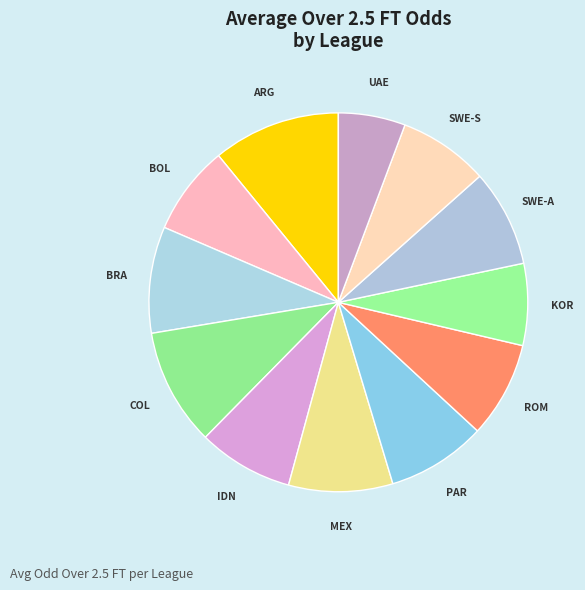

Rank the categories by value from highest to lowest.

ARGENTINA - TORNEO BETANO, COLOMBIA - PRIMERA A, BRAZIL - SERIE A BETANO, MEXICO - LIGA MX, PARAGUAY - PRIMERA DIVISION, SWEDEN - ALLSVENSKAN, ROMANIA - LIGA 1, INDONESIA - LIGA 1, SWEDEN - SUPERETTAN, BOLIVIA - DIVISION PROFESIONAL, SOUTH KOREA - K LEAGUE 2, UAE - UAE LEAGUE